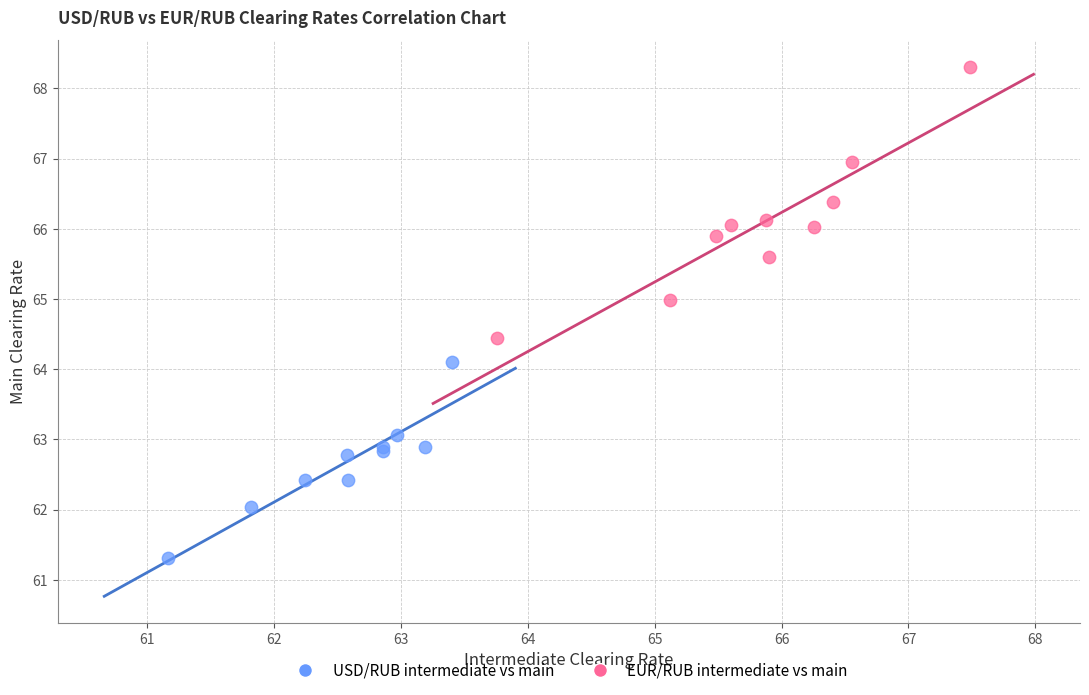

What are all the series names shown in the legend?

USD/RUB intermediate vs main, EUR/RUB intermediate vs main